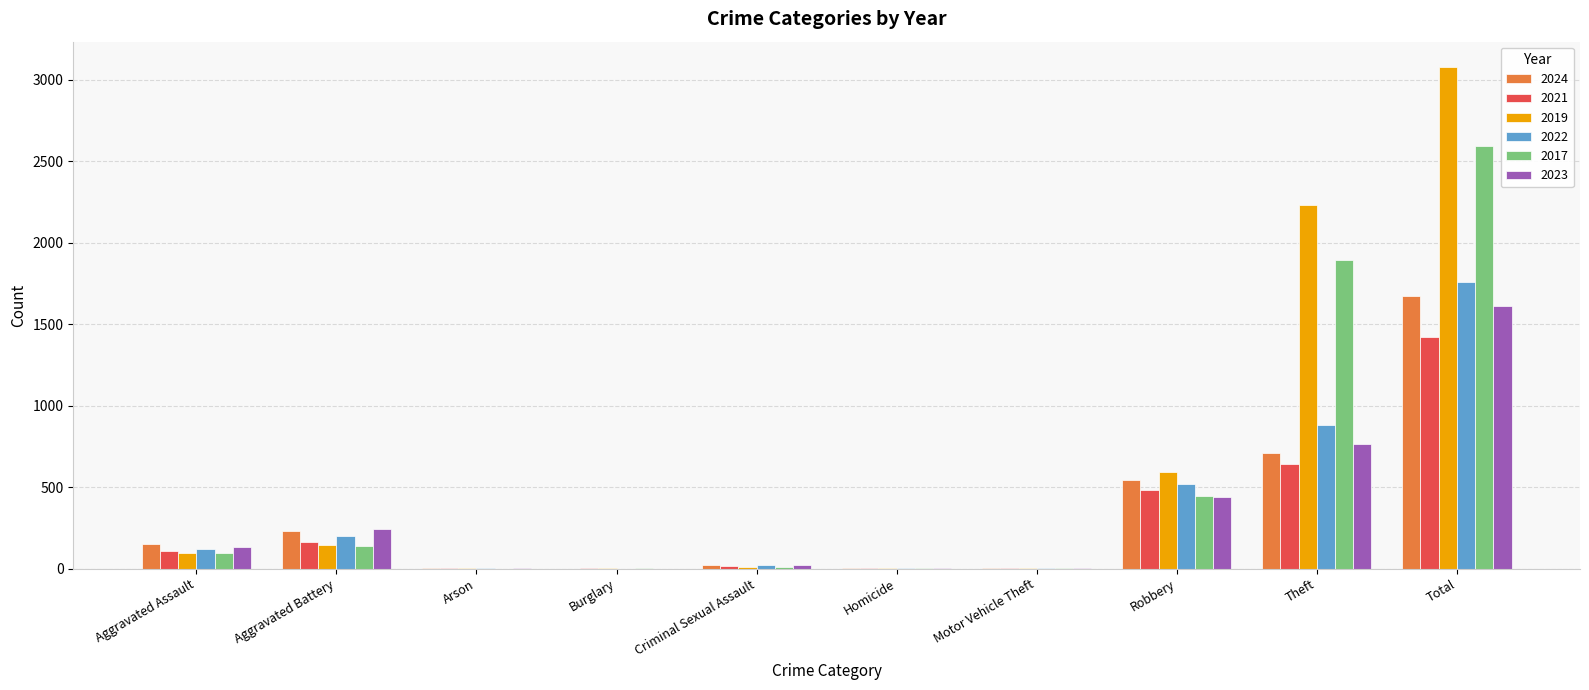

At which label is 2023 closest to 806?

Theft